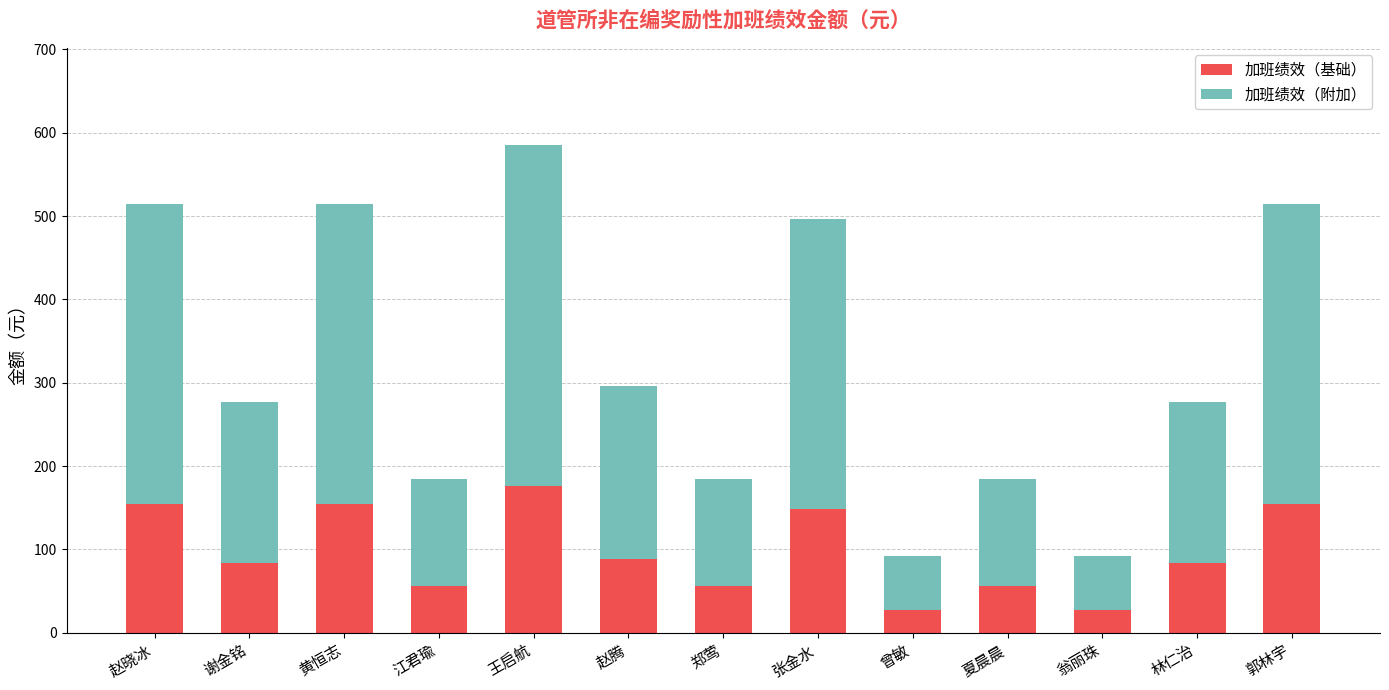

What is the difference between the maximum and minimum values in the 加班绩效（基础） series?

147.9